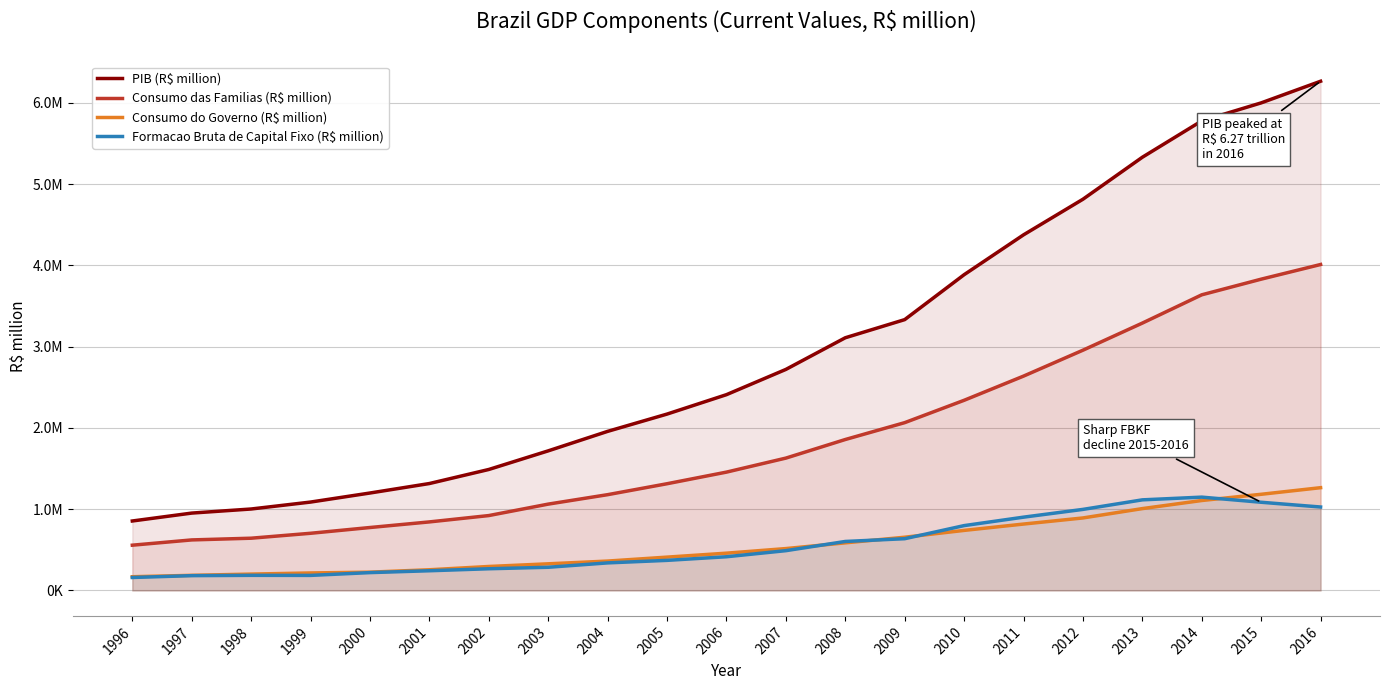

True or false: Consumo do Governo (R$ million) and PIB (R$ million) cross at least once.

False